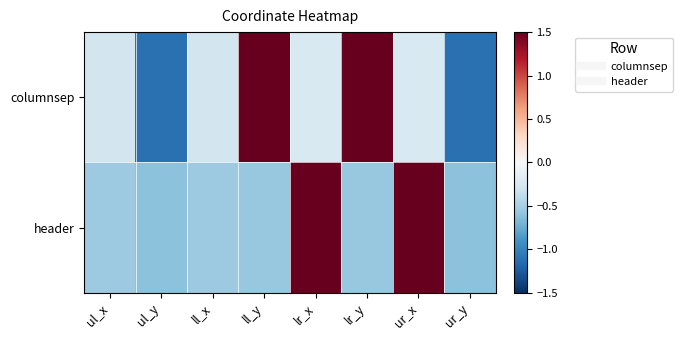

What is the total value across all series at ur_y?

-1.7